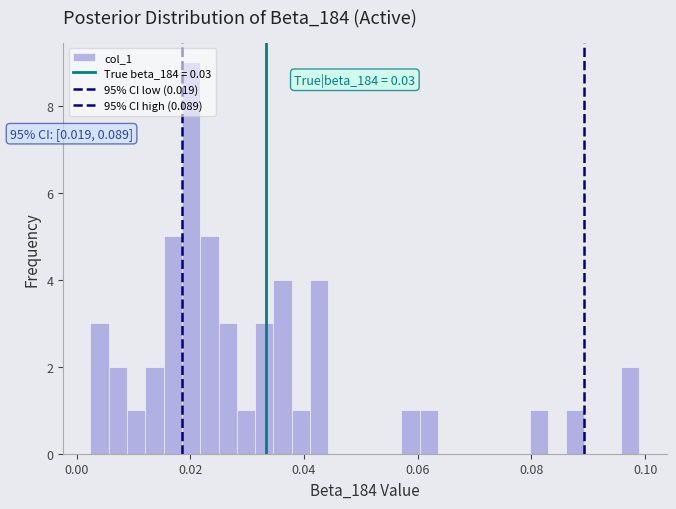

Read against the x-axis, roughly where is the centre of the tallest bar?

0.020